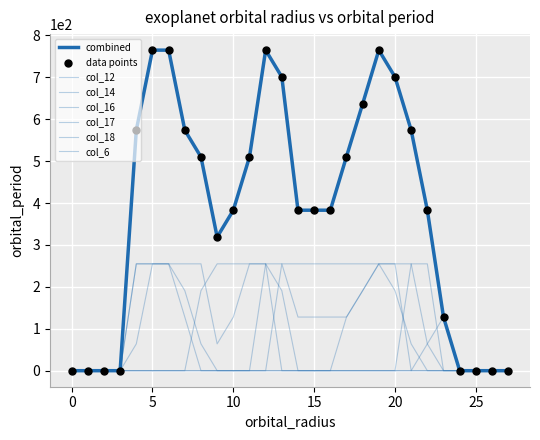

At which category is the sum across all series the highest?

5